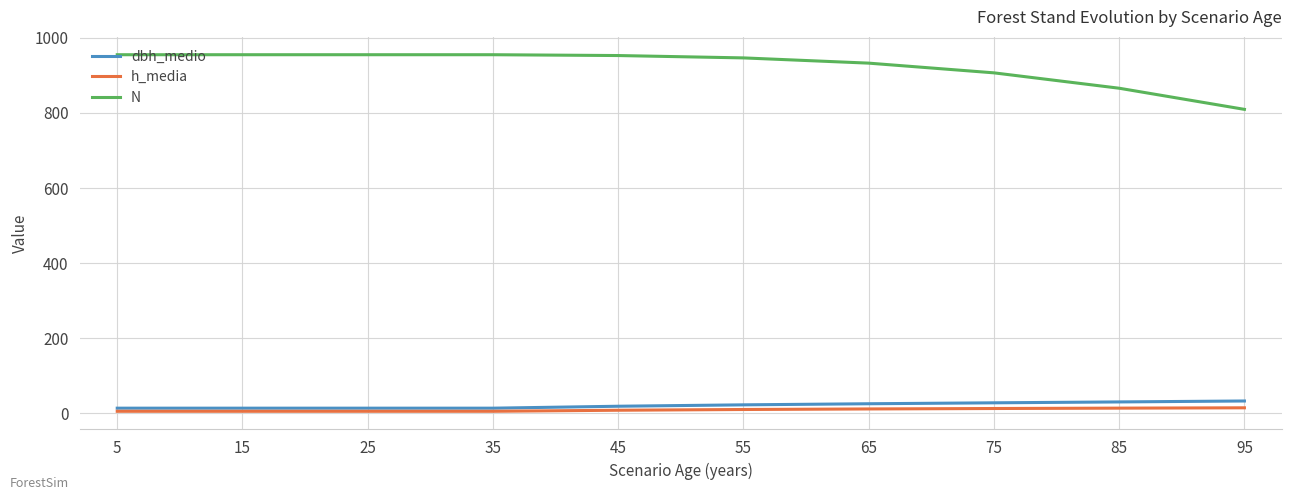

What is the sum of all h_media values?

97.3